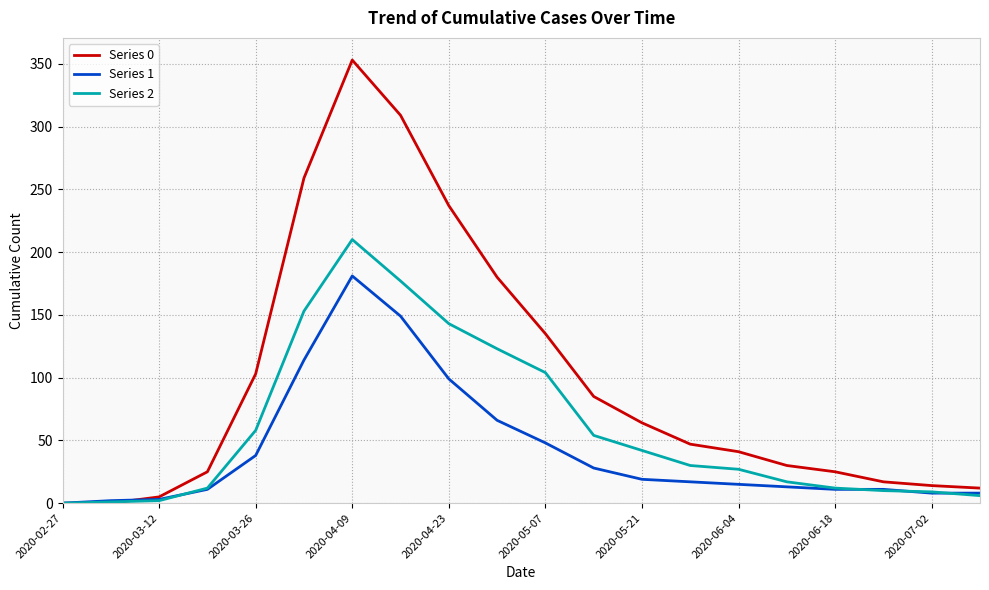

Which series has the widest spread of values?

Series 0